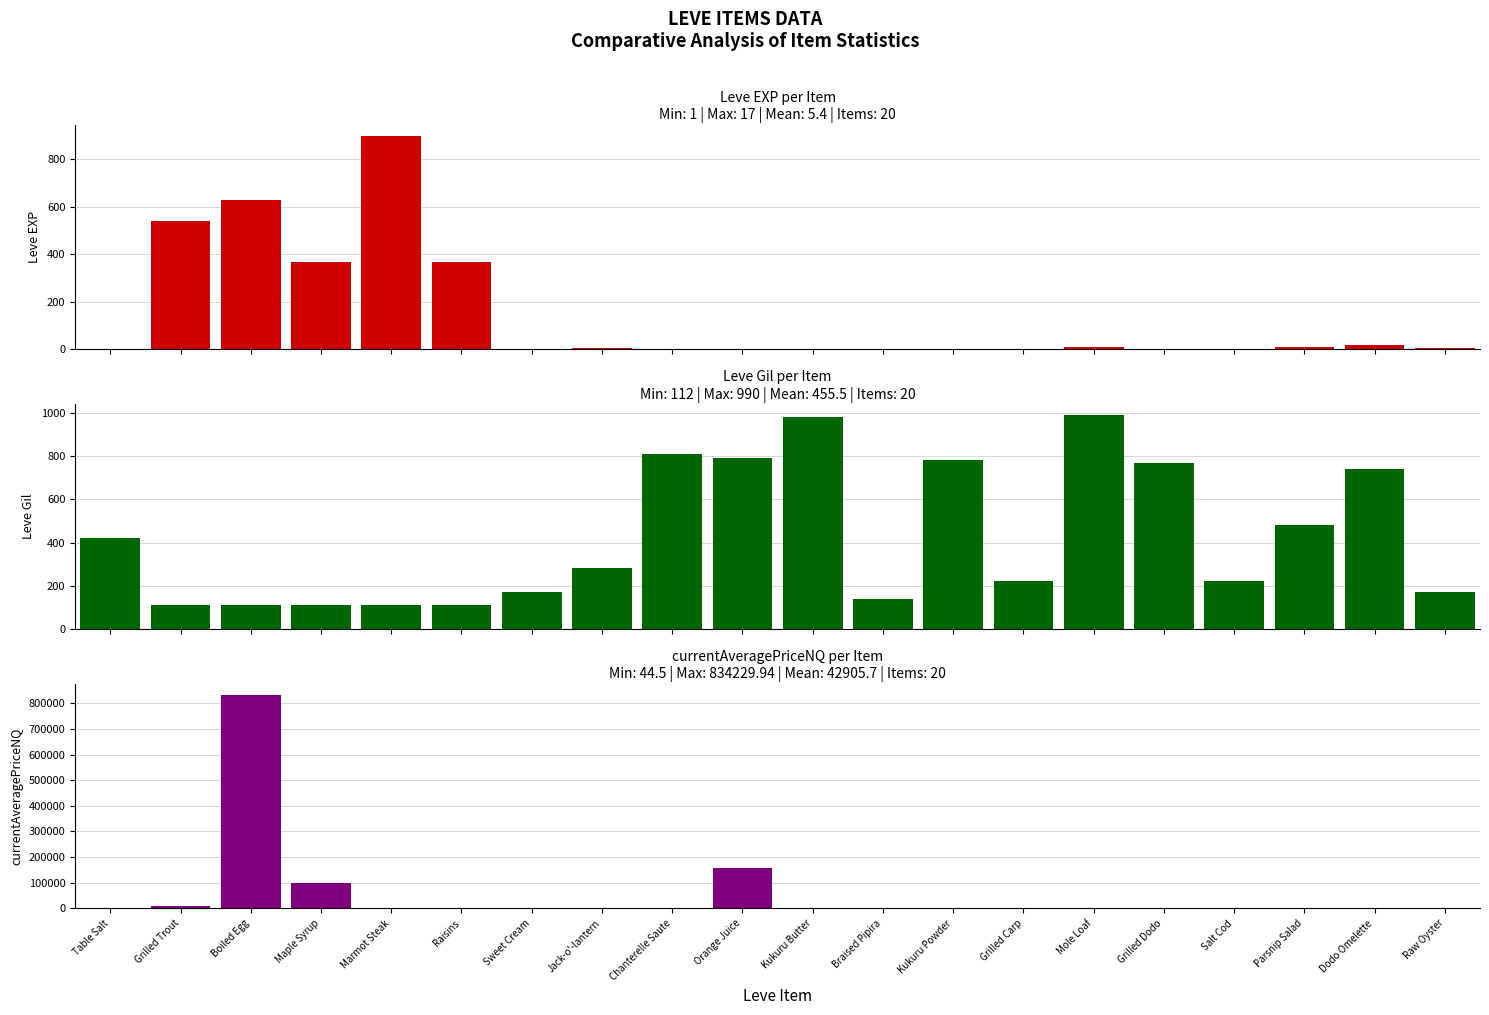

What is the spread (max minus min) of values at Table Salt?

419.0